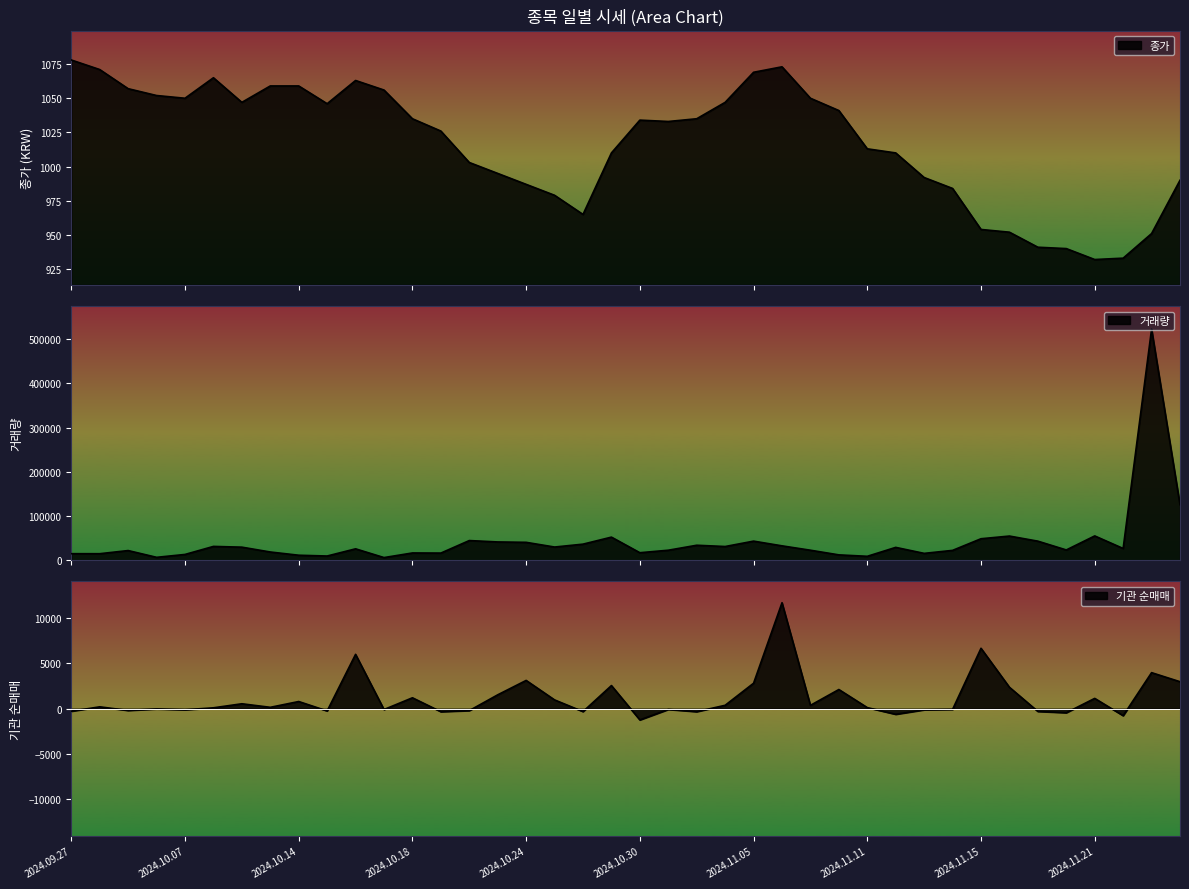

At which label does 종가 first exceed 1034?

2024.09.27